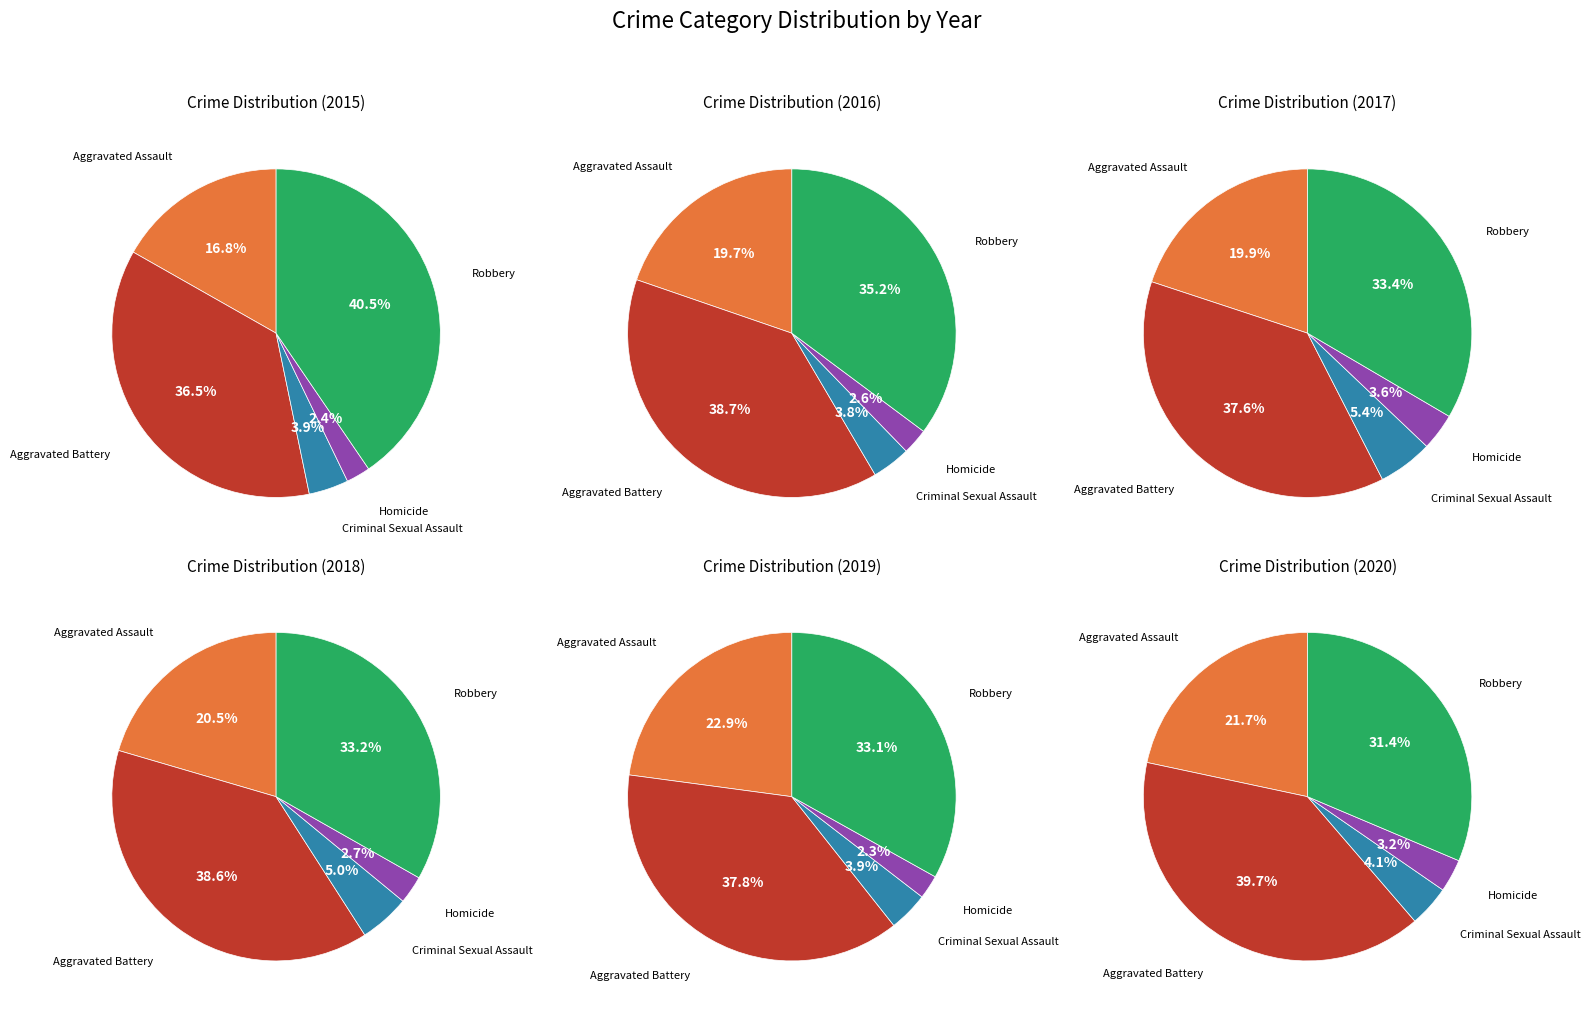

Count the number of slices in the pie.

5